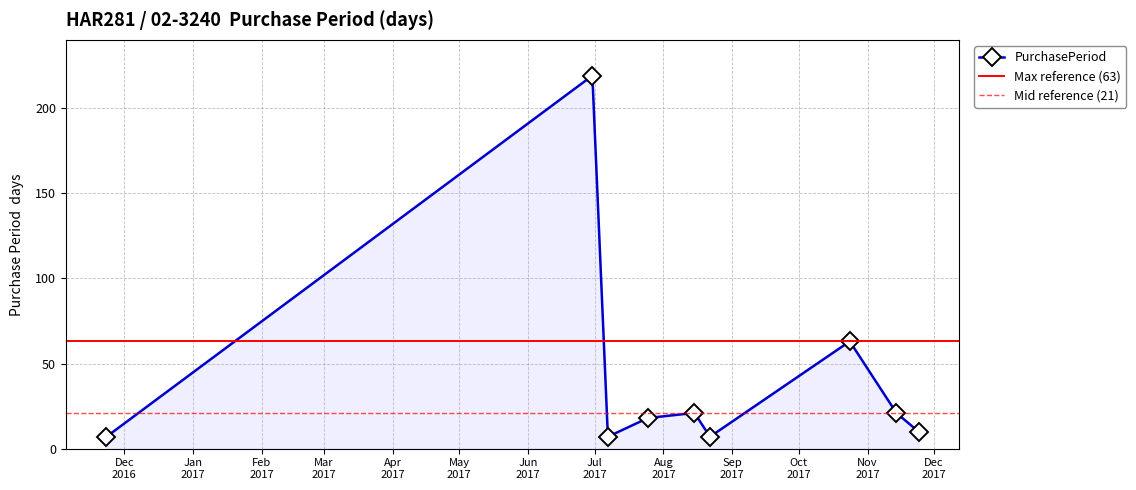

What is the difference between the values at 2017-11-24 and 2017-10-24?

53